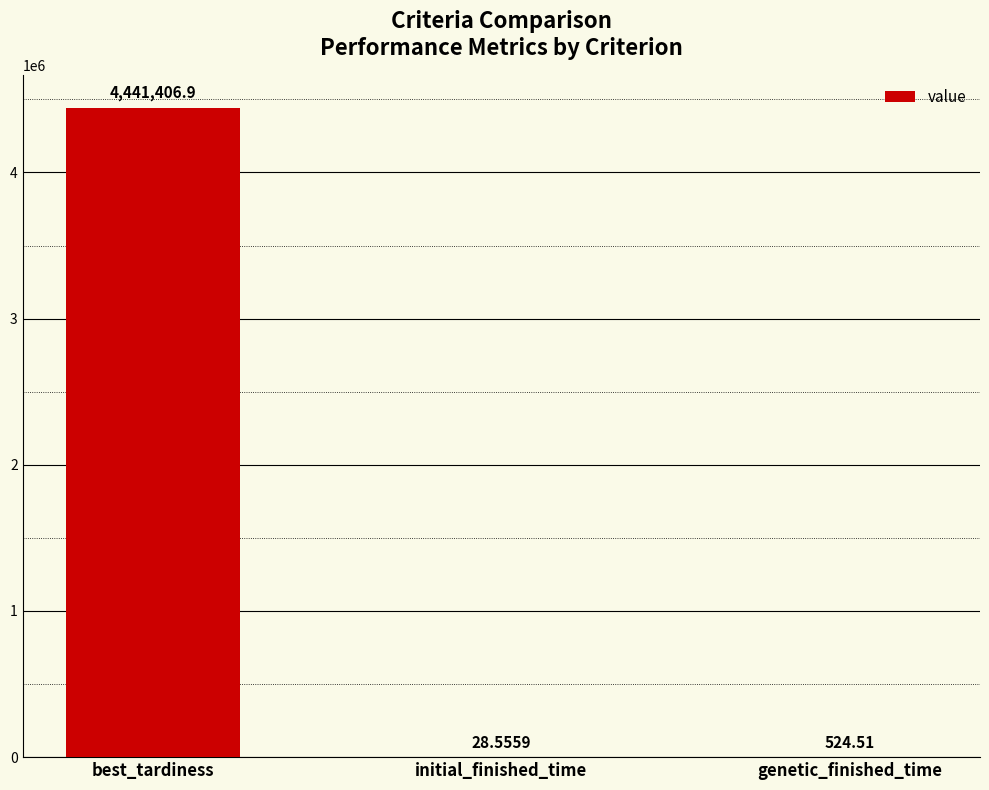

Reading left to right, what are all the values shown in this chart?

4441406.9	28.6	524.5